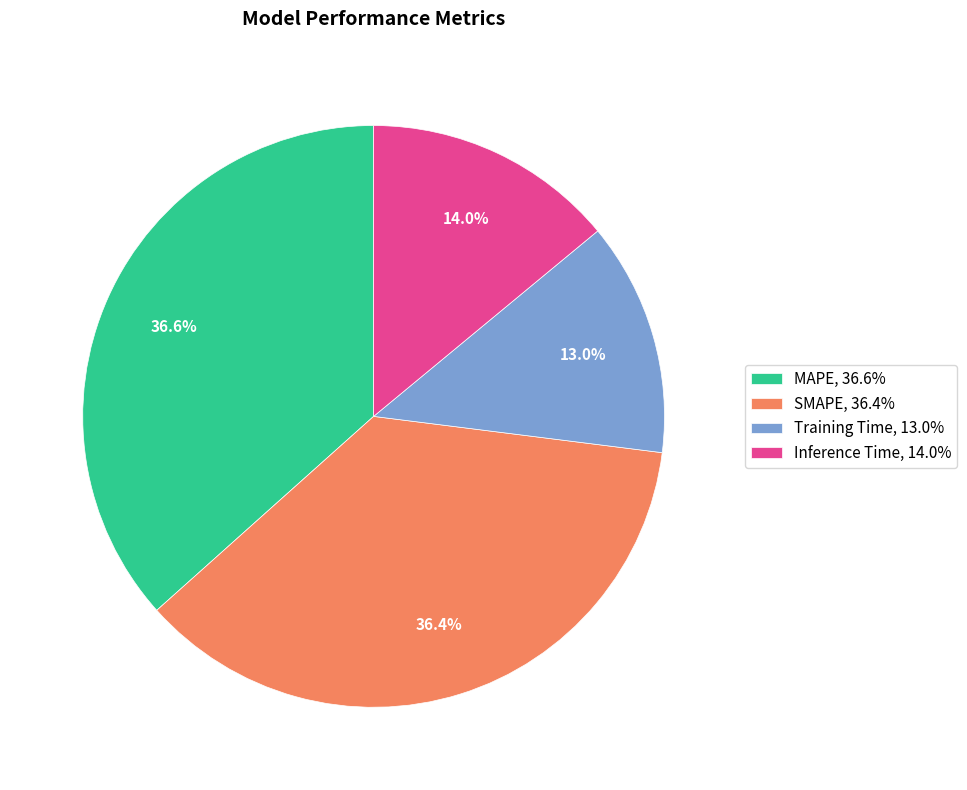

Which has a higher value, Training Time, 13.0% or MAPE, 36.6%?

MAPE, 36.6%